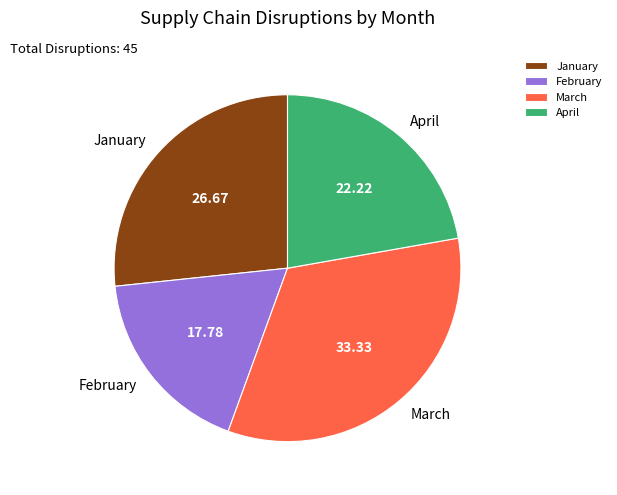

Is January the majority of the pie?

No